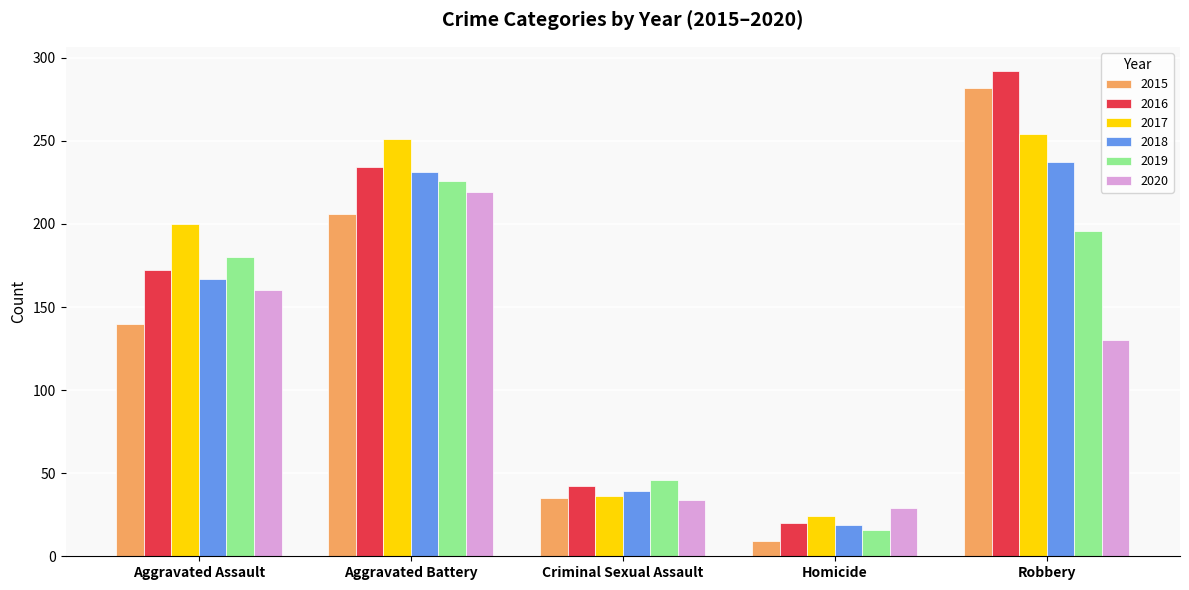

Reading left to right, what are all the values shown in this chart?

2015: 140	206	35	9	282
2016: 172	234	42	20	292
2017: 200	251	36	24	254
2018: 167	231	39	19	237
2019: 180	226	46	16	196
2020: 160	219	34	29	130